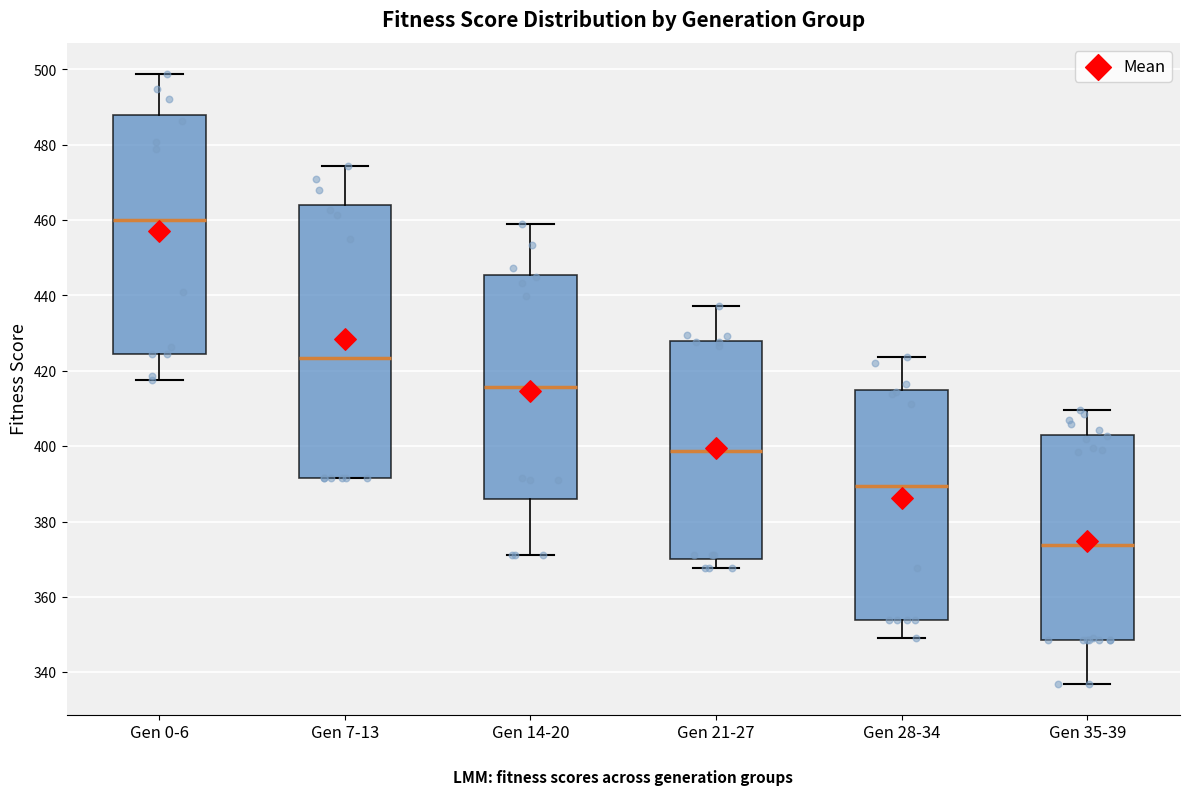

Comparing the boxes themselves (not the whiskers), which one is the tallest?

Gen 7-13